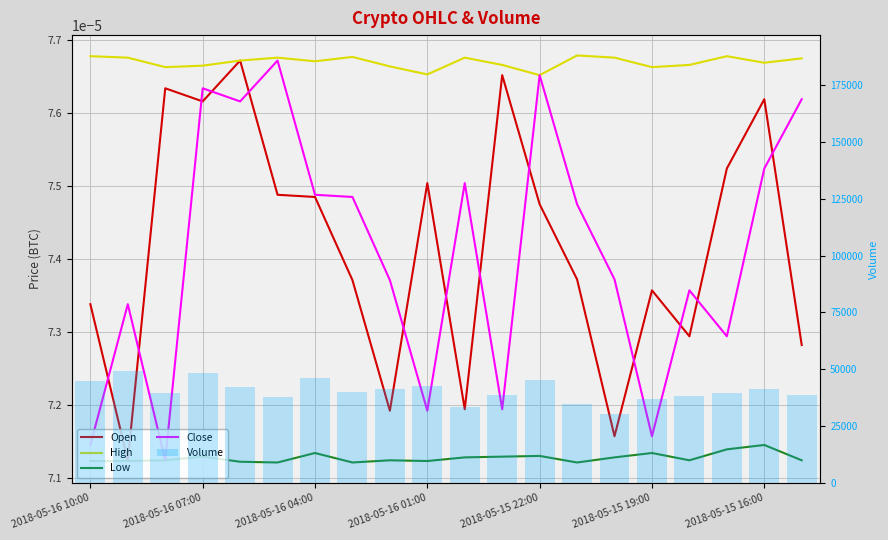

Reading left to right, transcribe all the data shown in this chart.

Open: 0.0	0.0	0.0	0.0	0.0	0.0	0.0	0.0	0.0	0.0	0.0	0.0	0.0	0.0	0.0	0.0	0.0	0.0	0.0	0.0
High: 0.0	0.0	0.0	0.0	0.0	0.0	0.0	0.0	0.0	0.0	0.0	0.0	0.0	0.0	0.0	0.0	0.0	0.0	0.0	0.0
Low: 0.0	0.0	0.0	0.0	0.0	0.0	0.0	0.0	0.0	0.0	0.0	0.0	0.0	0.0	0.0	0.0	0.0	0.0	0.0	0.0
Close: 0.0	0.0	0.0	0.0	0.0	0.0	0.0	0.0	0.0	0.0	0.0	0.0	0.0	0.0	0.0	0.0	0.0	0.0	0.0	0.0
Volume: 44955.5	49271.0	39473.2	48531.7	42098.4	37684.2	45929.5	40104.7	41219.5	42753.5	33537.1	38710.7	45066.0	34747.1	30192.9	36944.6	38171.7	39391.9	41098.7	38450.4